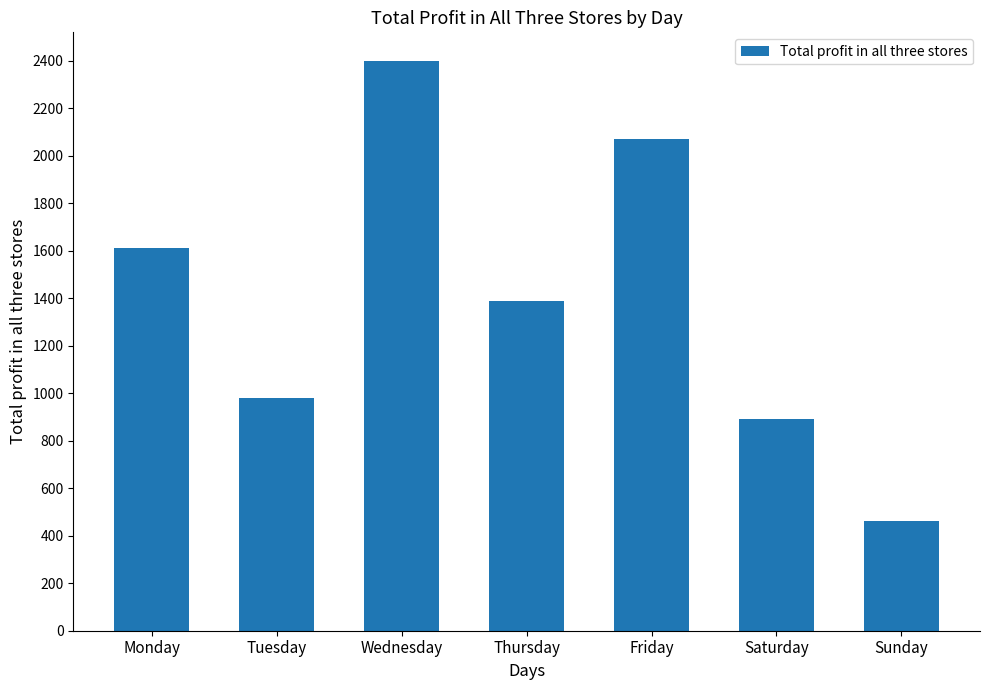

How many values are below 1390?

3